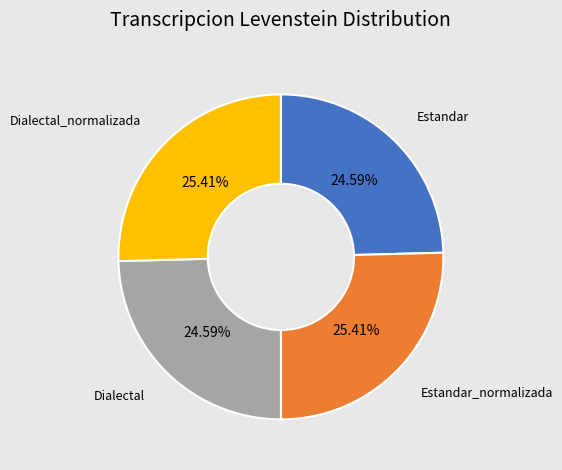

Is there any slice that represents more than half of the pie?

No